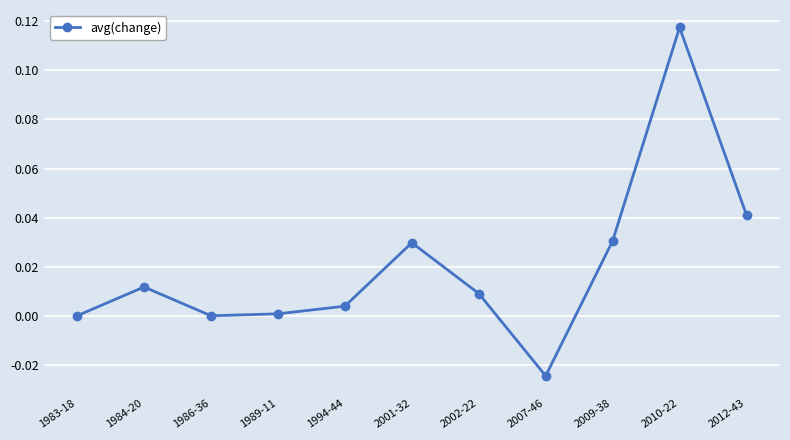

What is the sum of all values?

0.2